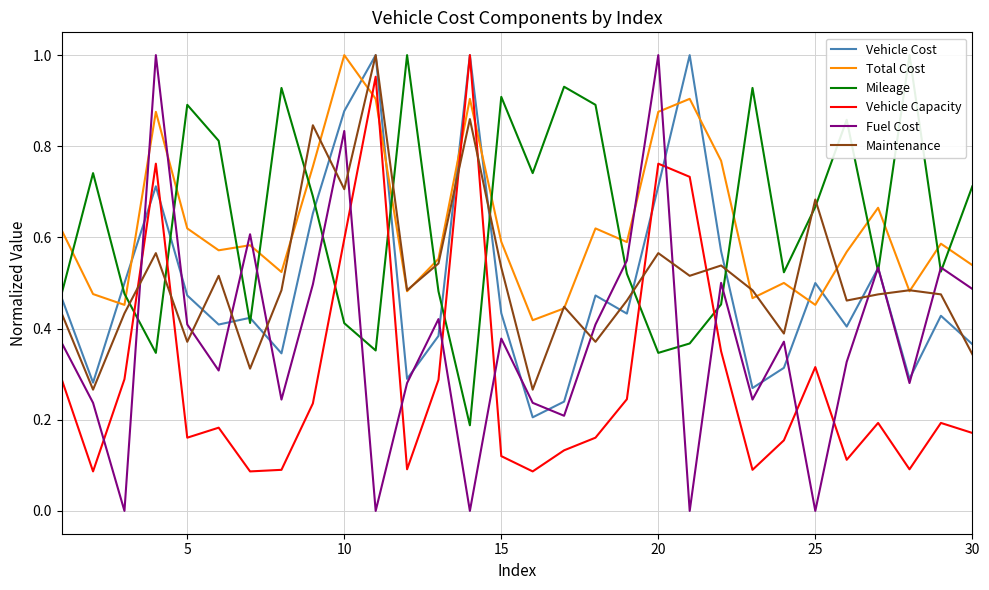

How many intersections are there between Total Cost and Vehicle Cost?

10